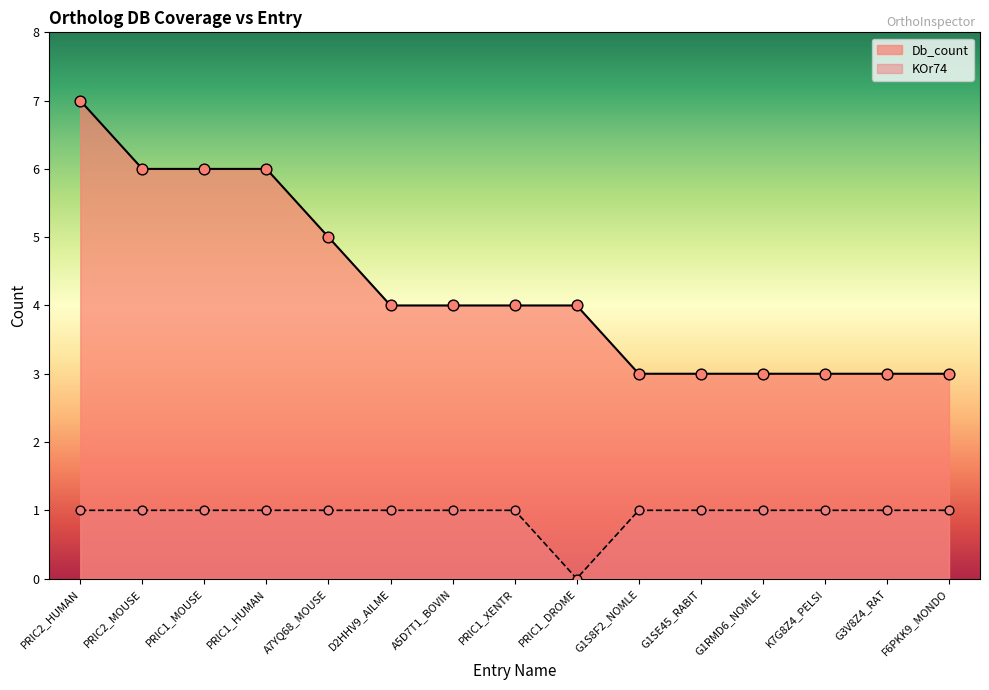

Which series has the largest total across all categories?

Db_count